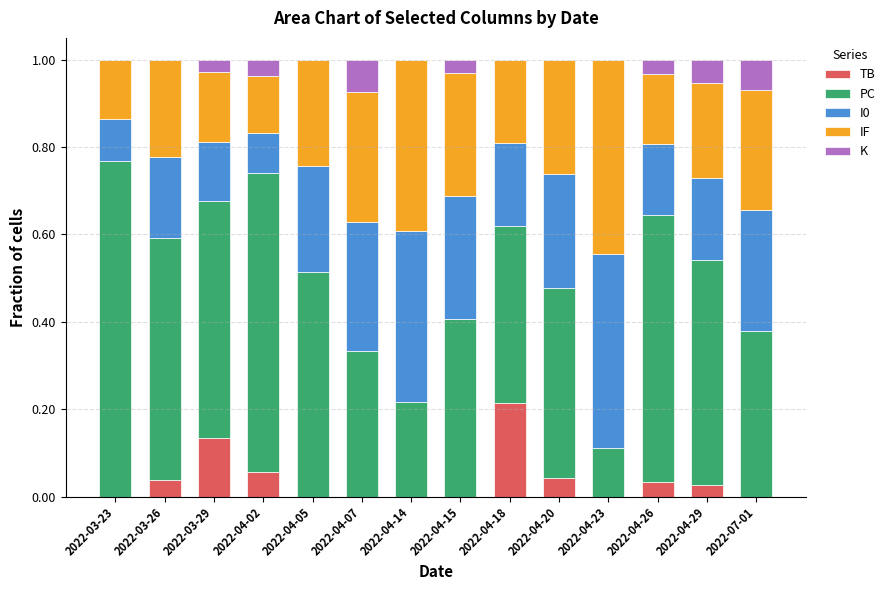

What is the total value across all series at 2022-07-01?

1.0